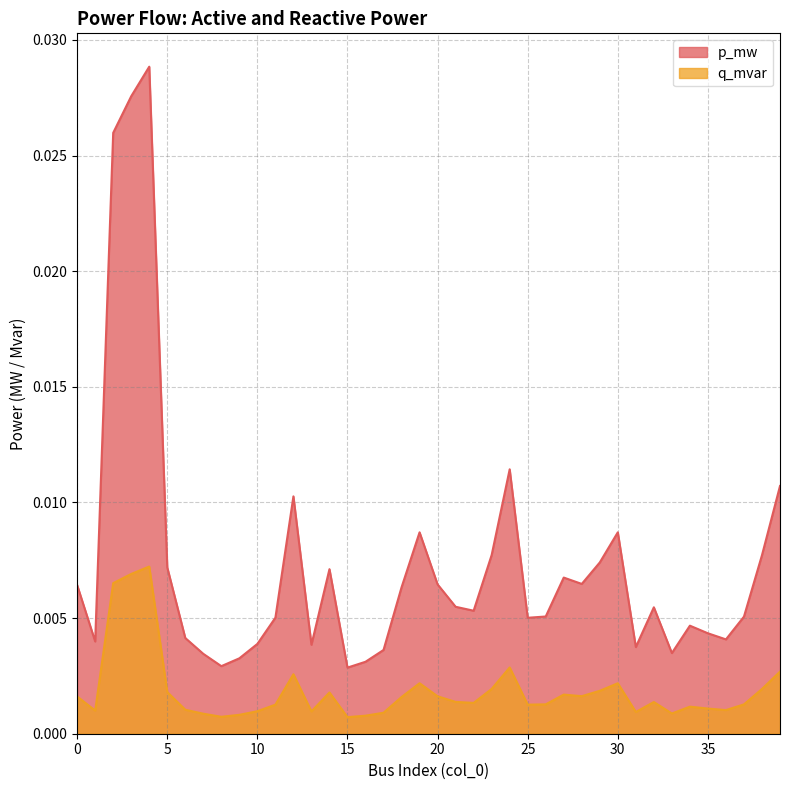

At which category does the chart reach its minimum across all series?

15